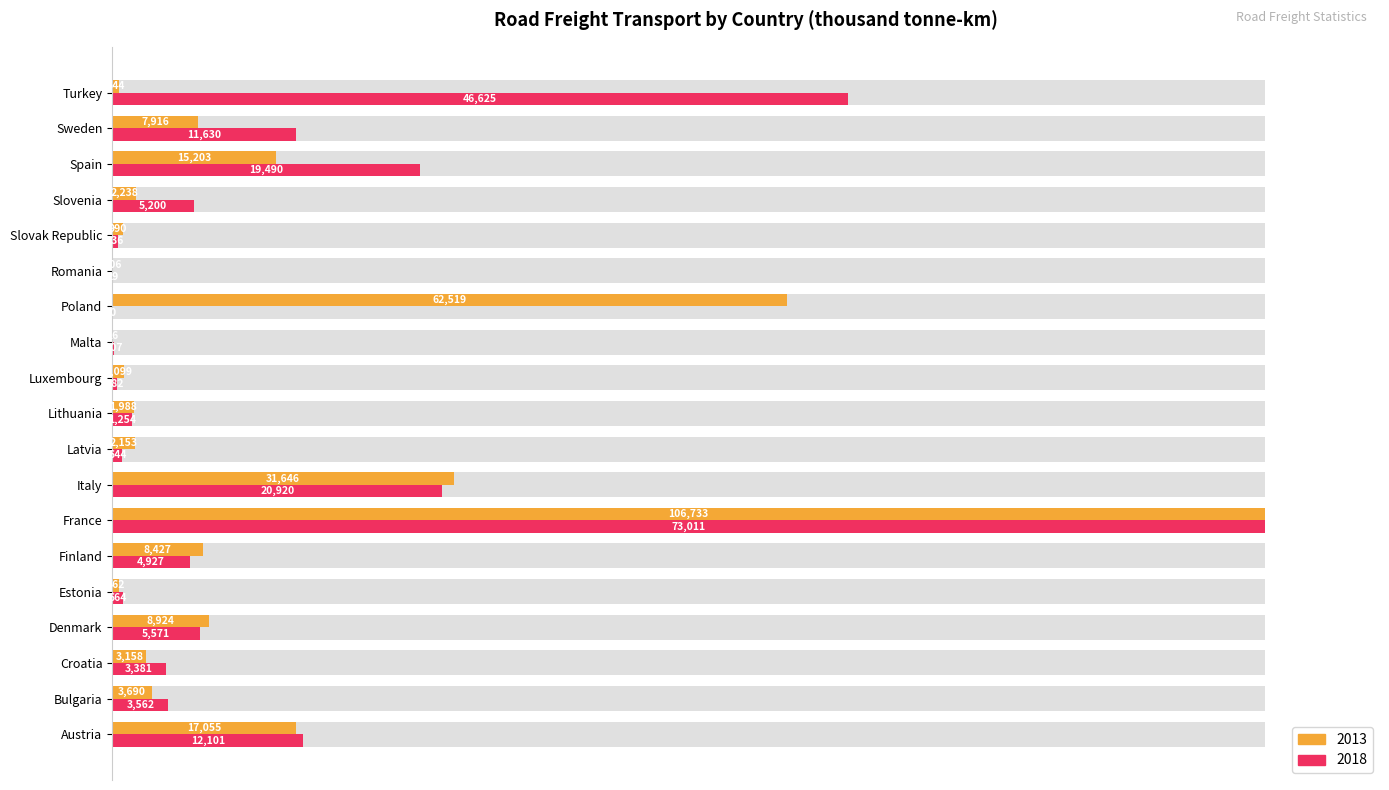

Reading left to right, what are all the values shown in this chart?

2013: Austria=16.0	Bulgaria=3.5	Croatia=3.0	Denmark=8.4	Estonia=0.6	Finland=7.9	France=100.0	Italy=29.6	Latvia=2.0	Lithuania=1.9	Luxembourg=1.0	Malta=0.0	Poland=58.6	Romania=0.1	Slovak Republic=0.9	Slovenia=2.1	Spain=14.2	Sweden=7.4	Turkey=0.6
2018: Austria=16.6	Bulgaria=4.9	Croatia=4.6	Denmark=7.6	Estonia=0.9	Finland=6.7	France=100.0	Italy=28.7	Latvia=0.9	Lithuania=1.7	Luxembourg=0.4	Malta=0.1	Poland=0.0	Romania=0.0	Slovak Republic=0.5	Slovenia=7.1	Spain=26.7	Sweden=15.9	Turkey=63.9